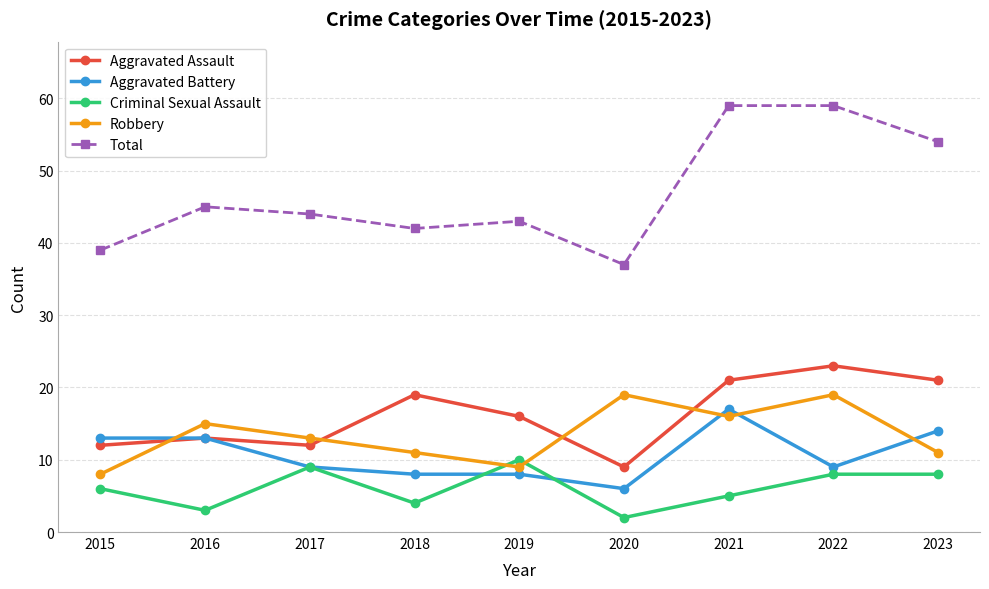

What is the sum of all Total values?

422